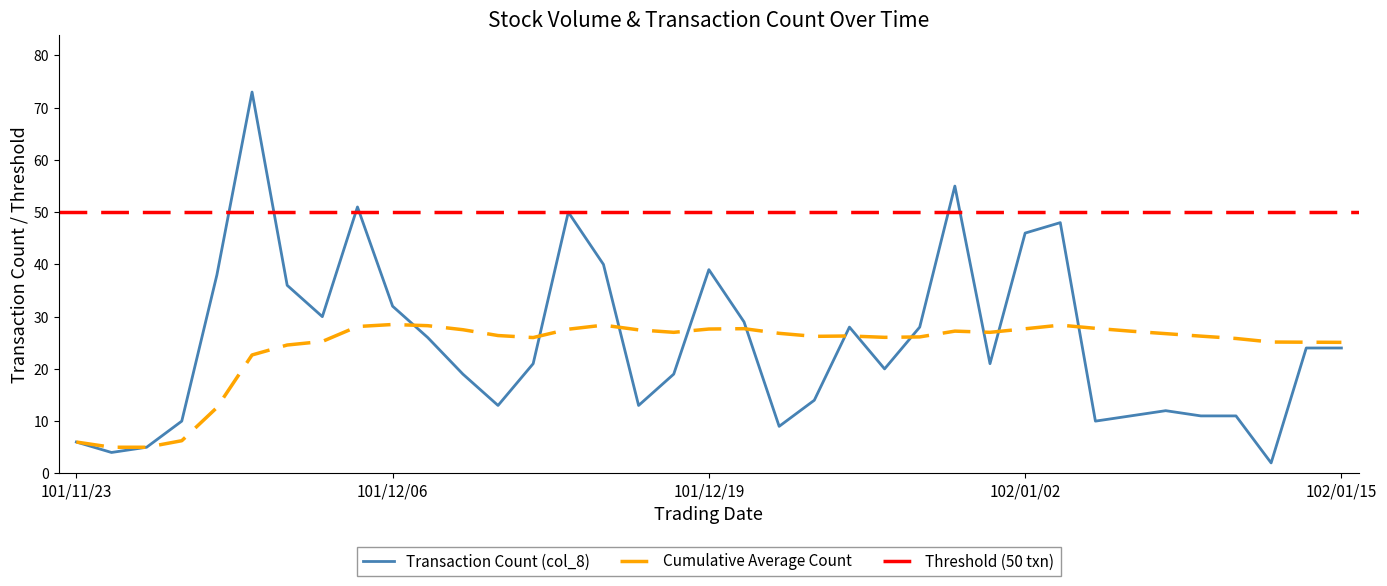

What is the change in value from 101/11/27 to 101/12/19?

+34